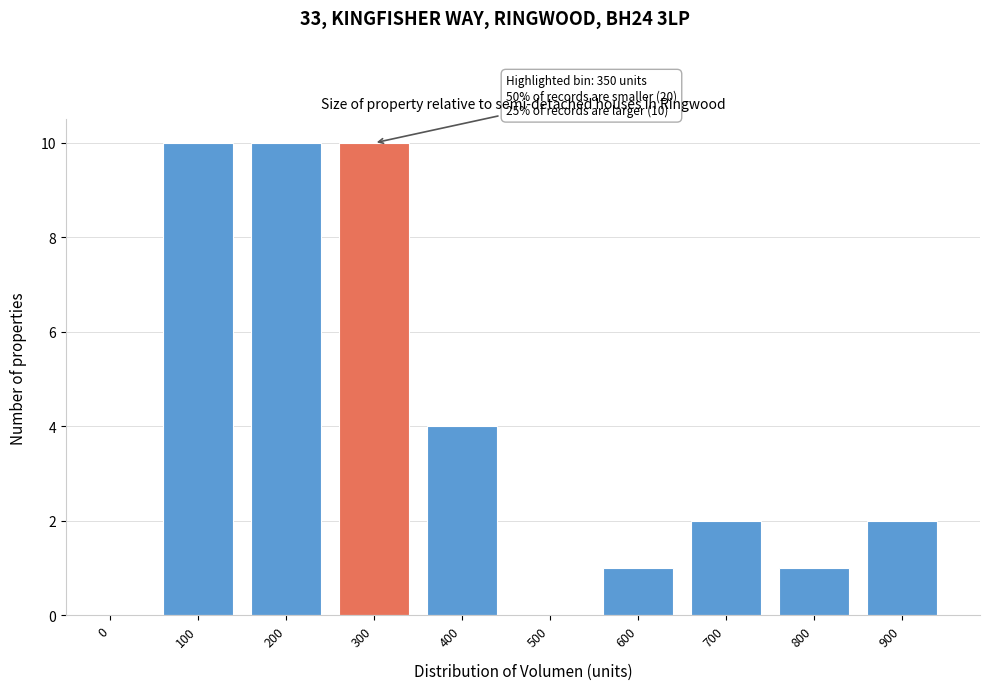

Reading left to right, transcribe all the data shown in this chart.

0=0	100=10	200=10	300=10	400=4	500=0	600=1	700=2	800=1	900=2